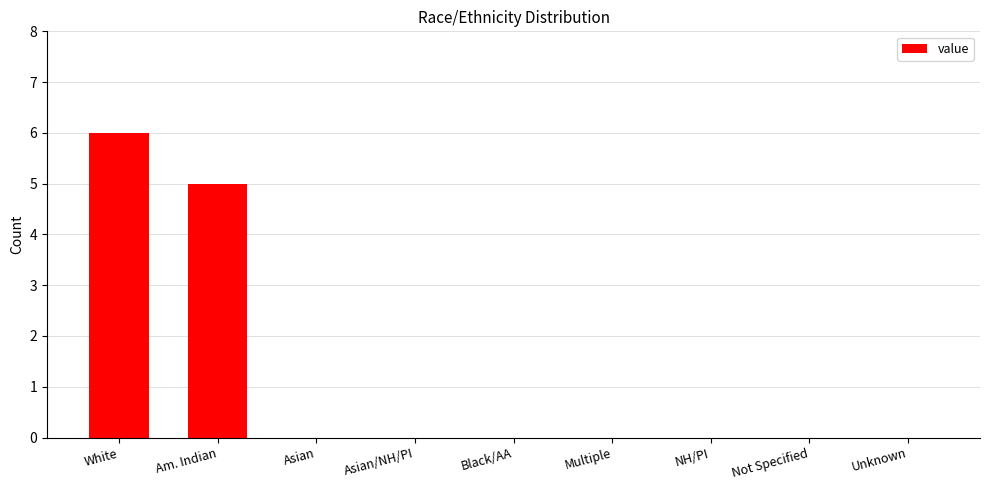

Are the bars horizontal?

No